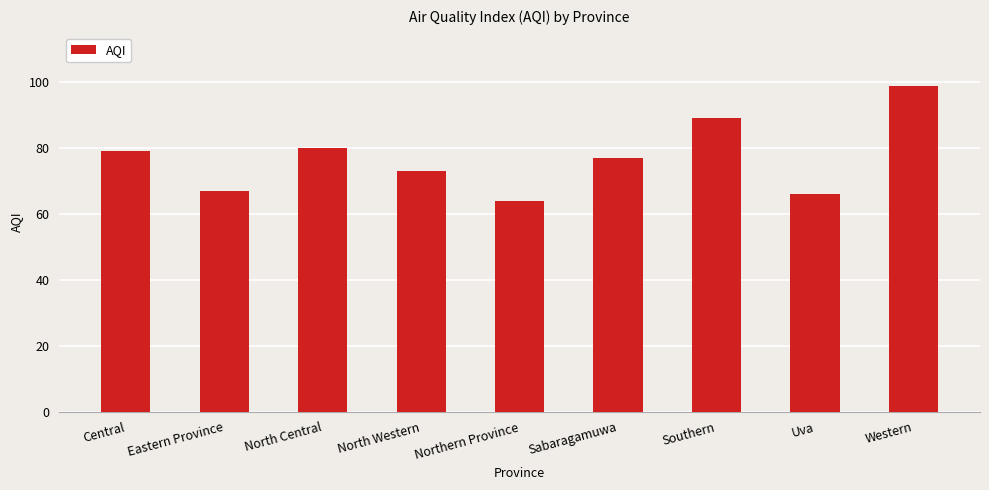

What position from the left is Uva?

8